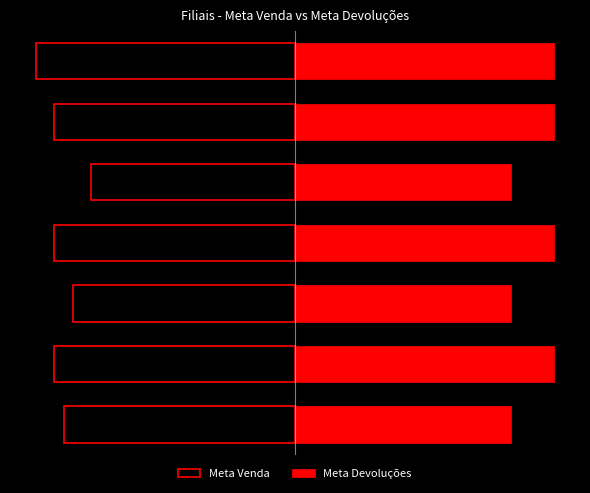

Which series has the largest total across all categories?

Meta Devoluções